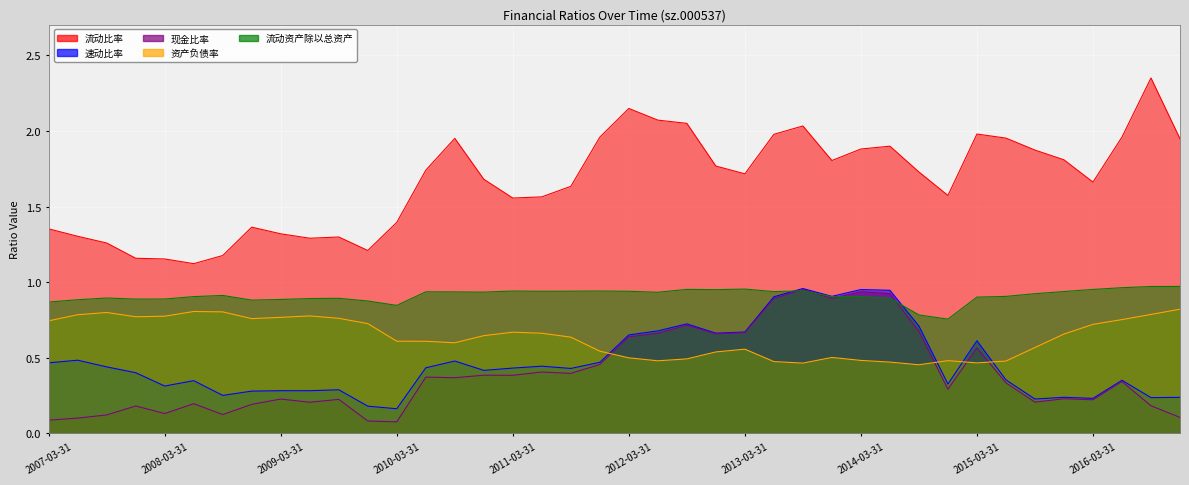

Reading left to right, transcribe all the data shown in this chart.

流动比率: 2007-03-31=1.4	2007-06-30=1.3	2007-09-30=1.3	2007-12-31=1.2	2008-03-31=1.2	2008-06-30=1.1	2008-09-30=1.2	2008-12-31=1.4	2009-03-31=1.3	2009-06-30=1.3	2009-09-30=1.3	2009-12-31=1.2	2010-03-31=1.4	2010-06-30=1.7	2010-09-30=2.0	2010-12-31=1.7	2011-03-31=1.6	2011-06-30=1.6	2011-09-30=1.6	2011-12-31=2.0	2012-03-31=2.1	2012-06-30=2.1	2012-09-30=2.1	2012-12-31=1.8	2013-03-31=1.7	2013-06-30=2.0	2013-09-30=2.0	2013-12-31=1.8	2014-03-31=1.9	2014-06-30=1.9	2014-09-30=1.7	2014-12-31=1.6	2015-03-31=2.0	2015-06-30=2.0	2015-09-30=1.9	2015-12-31=1.8	2016-03-31=1.7	2016-06-30=2.0	2016-09-30=2.4	2016-12-31=1.9
速动比率: 2007-03-31=0.5	2007-06-30=0.5	2007-09-30=0.4	2007-12-31=0.4	2008-03-31=0.3	2008-06-30=0.3	2008-09-30=0.3	2008-12-31=0.3	2009-03-31=0.3	2009-06-30=0.3	2009-09-30=0.3	2009-12-31=0.2	2010-03-31=0.2	2010-06-30=0.4	2010-09-30=0.5	2010-12-31=0.4	2011-03-31=0.4	2011-06-30=0.4	2011-09-30=0.4	2011-12-31=0.5	2012-03-31=0.7	2012-06-30=0.7	2012-09-30=0.7	2012-12-31=0.7	2013-03-31=0.7	2013-06-30=0.9	2013-09-30=1.0	2013-12-31=0.9	2014-03-31=1.0	2014-06-30=0.9	2014-09-30=0.7	2014-12-31=0.3	2015-03-31=0.6	2015-06-30=0.4	2015-09-30=0.2	2015-12-31=0.2	2016-03-31=0.2	2016-06-30=0.4	2016-09-30=0.2	2016-12-31=0.2
现金比率: 2007-03-31=0.1	2007-06-30=0.1	2007-09-30=0.1	2007-12-31=0.2	2008-03-31=0.1	2008-06-30=0.2	2008-09-30=0.1	2008-12-31=0.2	2009-03-31=0.2	2009-06-30=0.2	2009-09-30=0.2	2009-12-31=0.1	2010-03-31=0.1	2010-06-30=0.4	2010-09-30=0.4	2010-12-31=0.4	2011-03-31=0.4	2011-06-30=0.4	2011-09-30=0.4	2011-12-31=0.5	2012-03-31=0.6	2012-06-30=0.7	2012-09-30=0.7	2012-12-31=0.7	2013-03-31=0.7	2013-06-30=0.9	2013-09-30=1.0	2013-12-31=0.9	2014-03-31=0.9	2014-06-30=0.9	2014-09-30=0.7	2014-12-31=0.3	2015-03-31=0.6	2015-06-30=0.3	2015-09-30=0.2	2015-12-31=0.2	2016-03-31=0.2	2016-06-30=0.3	2016-09-30=0.2	2016-12-31=0.1
资产负债率: 2007-03-31=0.7	2007-06-30=0.8	2007-09-30=0.8	2007-12-31=0.8	2008-03-31=0.8	2008-06-30=0.8	2008-09-30=0.8	2008-12-31=0.8	2009-03-31=0.8	2009-06-30=0.8	2009-09-30=0.8	2009-12-31=0.7	2010-03-31=0.6	2010-06-30=0.6	2010-09-30=0.6	2010-12-31=0.6	2011-03-31=0.7	2011-06-30=0.7	2011-09-30=0.6	2011-12-31=0.5	2012-03-31=0.5	2012-06-30=0.5	2012-09-30=0.5	2012-12-31=0.5	2013-03-31=0.6	2013-06-30=0.5	2013-09-30=0.5	2013-12-31=0.5	2014-03-31=0.5	2014-06-30=0.5	2014-09-30=0.5	2014-12-31=0.5	2015-03-31=0.5	2015-06-30=0.5	2015-09-30=0.6	2015-12-31=0.7	2016-03-31=0.7	2016-06-30=0.8	2016-09-30=0.8	2016-12-31=0.8
流动资产除以总资产: 2007-03-31=0.9	2007-06-30=0.9	2007-09-30=0.9	2007-12-31=0.9	2008-03-31=0.9	2008-06-30=0.9	2008-09-30=0.9	2008-12-31=0.9	2009-03-31=0.9	2009-06-30=0.9	2009-09-30=0.9	2009-12-31=0.9	2010-03-31=0.8	2010-06-30=0.9	2010-09-30=0.9	2010-12-31=0.9	2011-03-31=0.9	2011-06-30=0.9	2011-09-30=0.9	2011-12-31=0.9	2012-03-31=0.9	2012-06-30=0.9	2012-09-30=1.0	2012-12-31=1.0	2013-03-31=1.0	2013-06-30=0.9	2013-09-30=0.9	2013-12-31=0.9	2014-03-31=0.9	2014-06-30=0.9	2014-09-30=0.8	2014-12-31=0.8	2015-03-31=0.9	2015-06-30=0.9	2015-09-30=0.9	2015-12-31=0.9	2016-03-31=1.0	2016-06-30=1.0	2016-09-30=1.0	2016-12-31=1.0